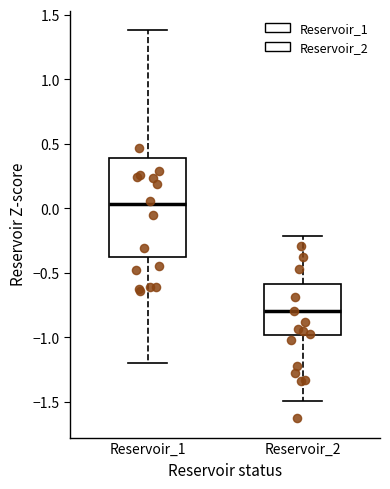

Reading left to right, read every box against the y-axis: the position of its median line, the range the box covers, and the ends of its whiskers. The values are not printed on the chart, so give them approximately, as read against the axis.

Reservoir_1: median 0.05, box -0.40 to 0.40, whiskers -1.20 to 1.40
Reservoir_2: median -0.80, box -1.00 to -0.60, whiskers -1.50 to -0.20